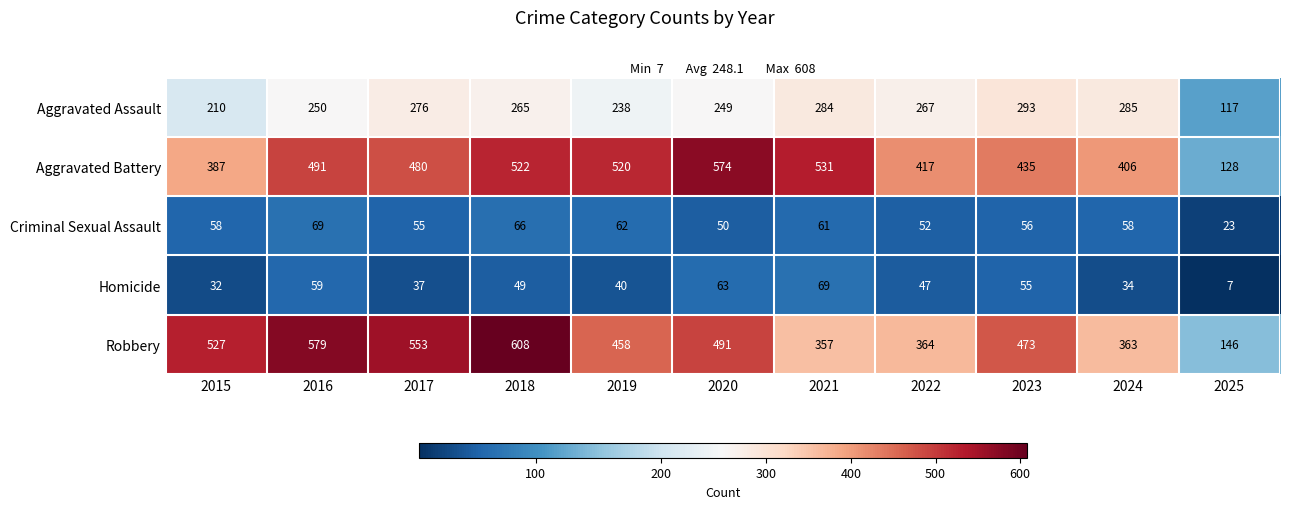

Which series has the largest total across all categories?

Robbery